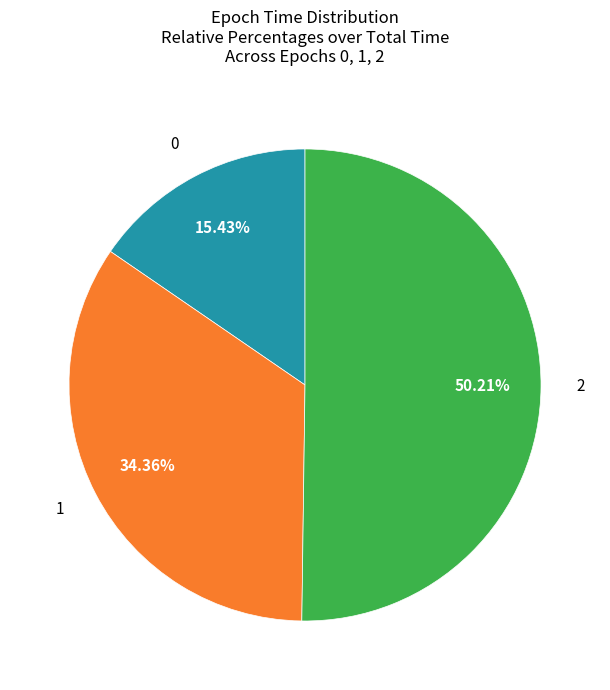

How many segments does this pie chart have?

3